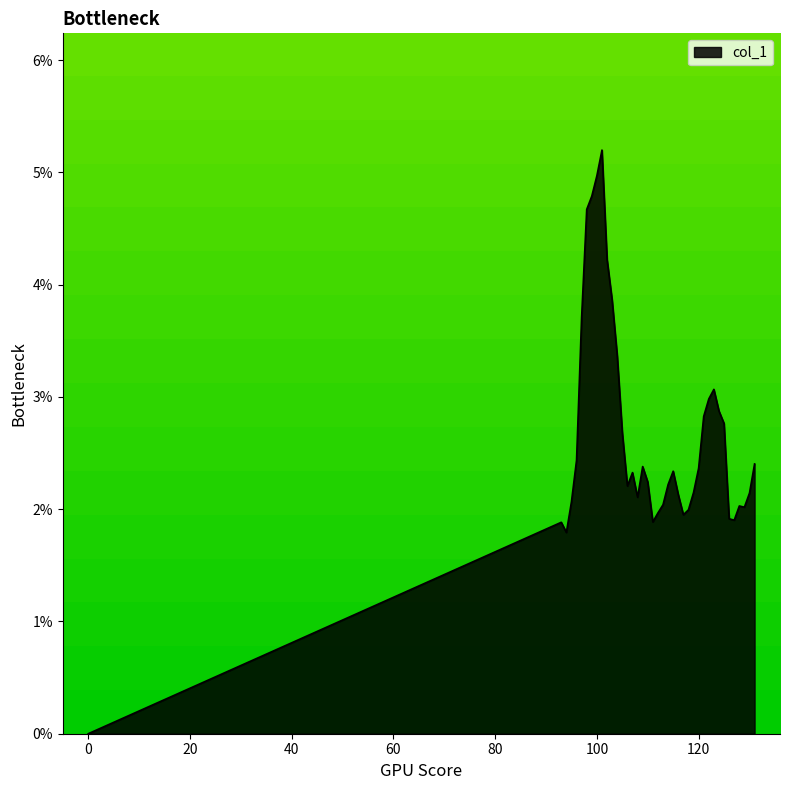

Is this an area chart (filled region under the line)?

Yes